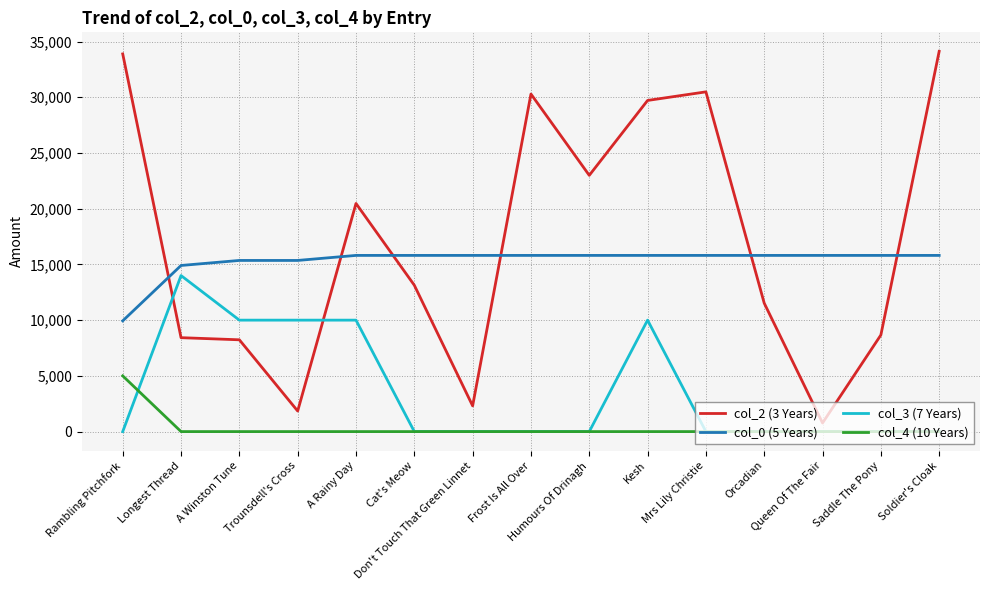

Which series has the largest total across all categories?

col_2 (3 Years)